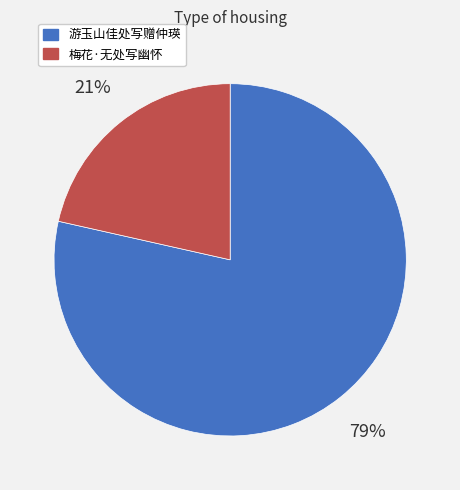

To the nearest percent, what is the average slice percentage?

50%